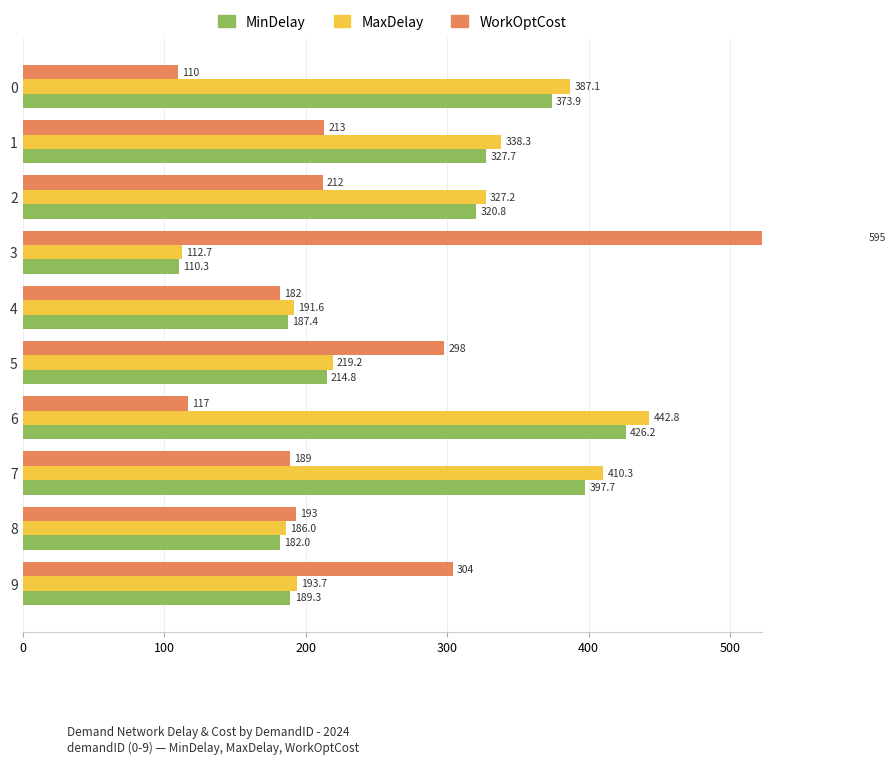

What are all the series names shown in the legend?

MinDelay, MaxDelay, WorkOptCost